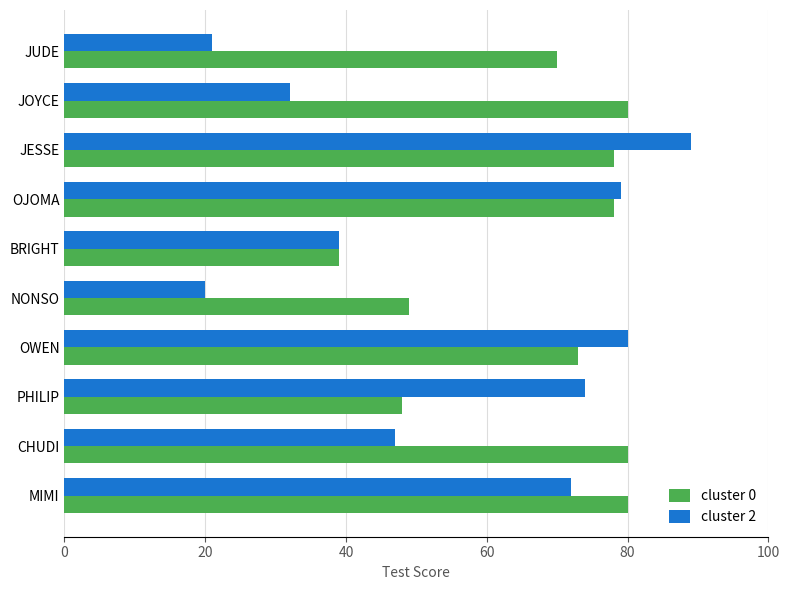

The value of cluster 0 at OWEN is 122. True or false?

False